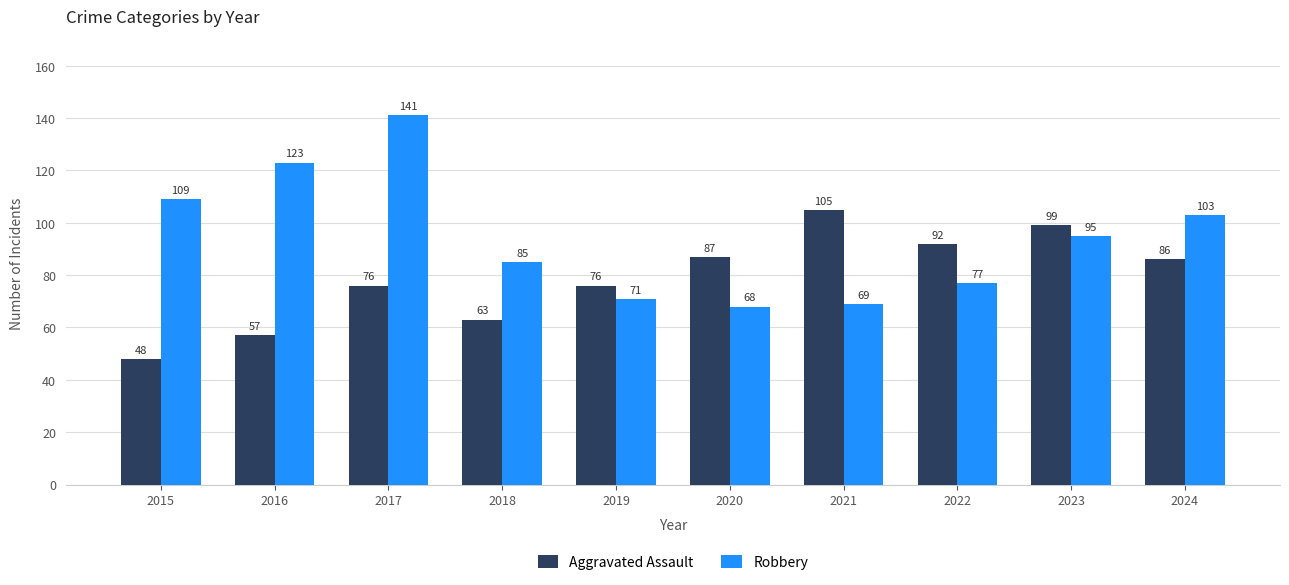

Reading left to right, what are all the values shown in this chart?

Aggravated Assault: 2015=48	2016=57	2017=76	2018=63	2019=76	2020=87	2021=105	2022=92	2023=99	2024=86
Robbery: 2015=109	2016=123	2017=141	2018=85	2019=71	2020=68	2021=69	2022=77	2023=95	2024=103